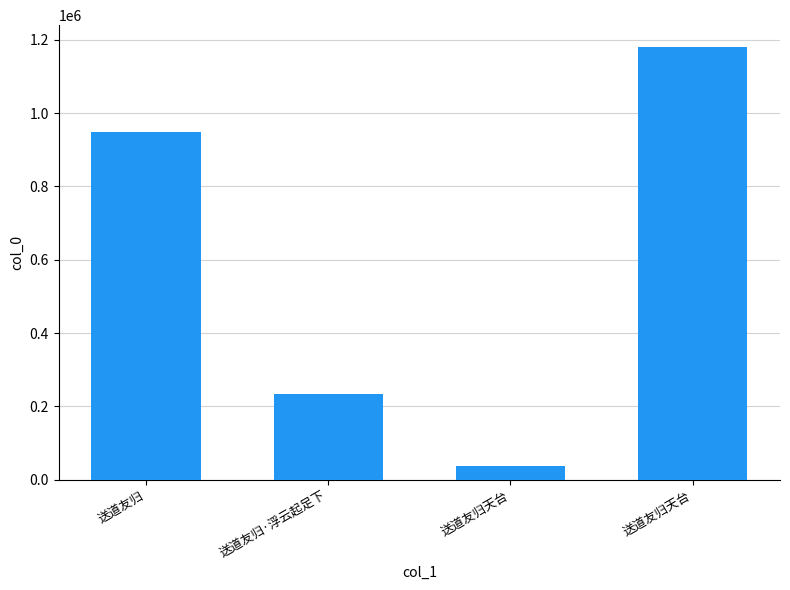

How many series are shown in this chart?

1